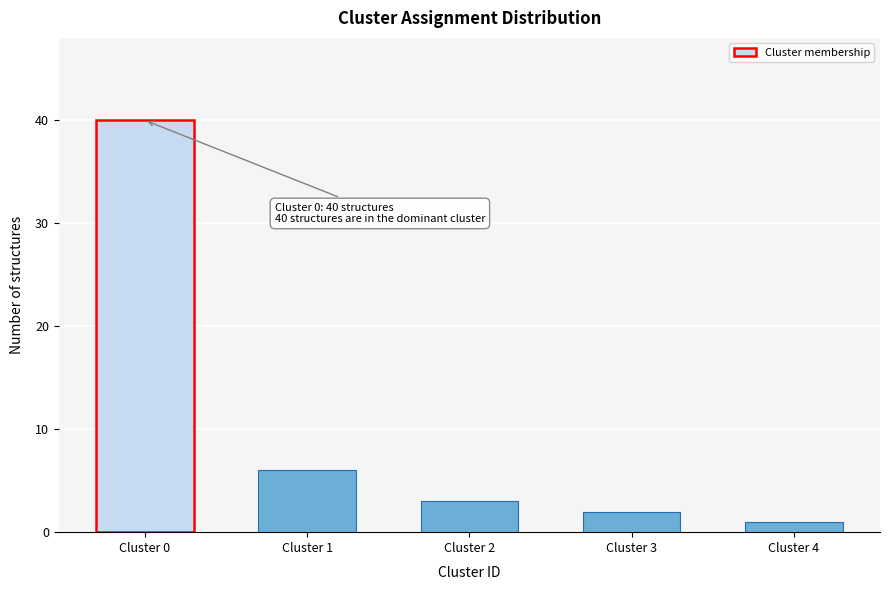

Reading left to right, extract all data points from this chart.

Cluster 0=40	Cluster 1=6	Cluster 2=3	Cluster 3=2	Cluster 4=1